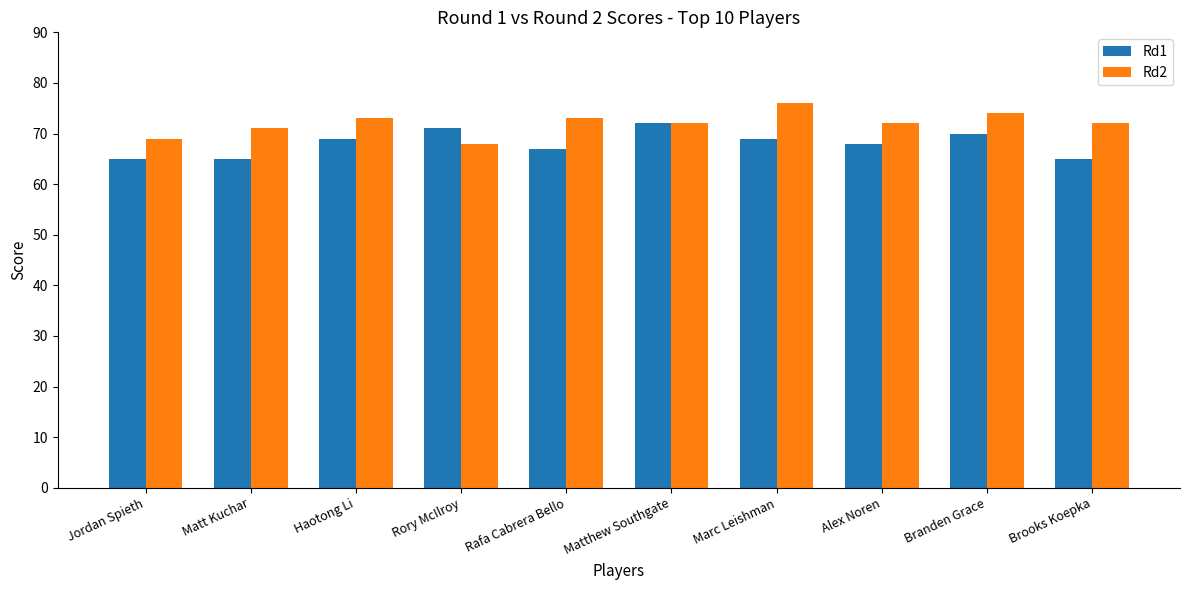

What is the sum of all Rd1 values?

681